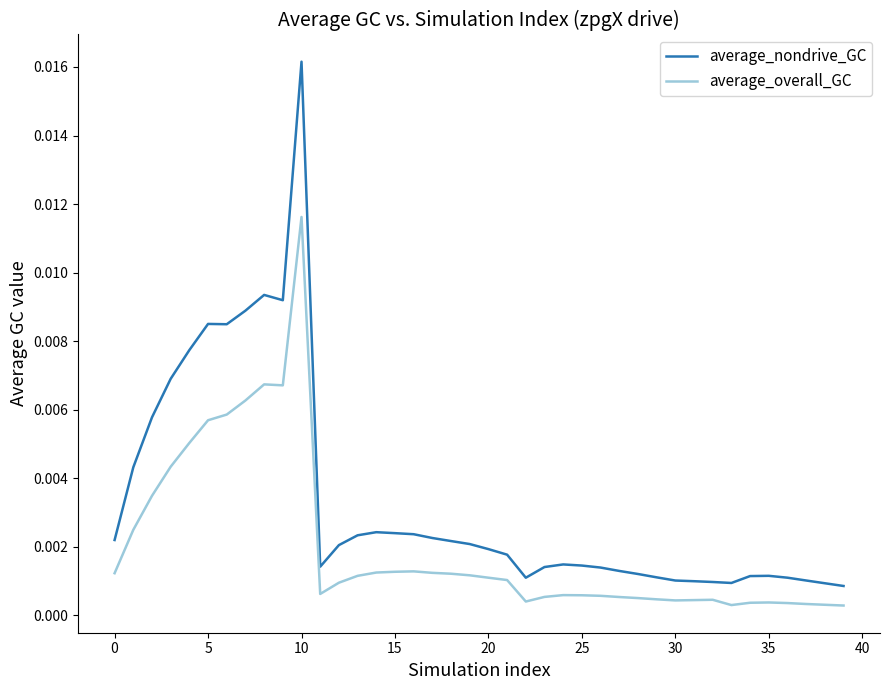

True or false: average_nondrive_GC and average_overall_GC cross at least once.

False